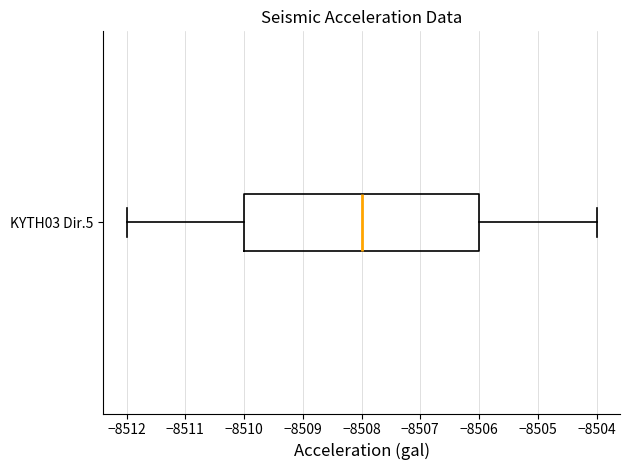

Read this box plot against the x-axis: the position of the median line, the range covered by the box, and the ends of both whiskers. The values are not printed on the chart, so give them approximately, as read against the axis.

median -8508, box -8510 to -8506, whiskers -8512 to -8504